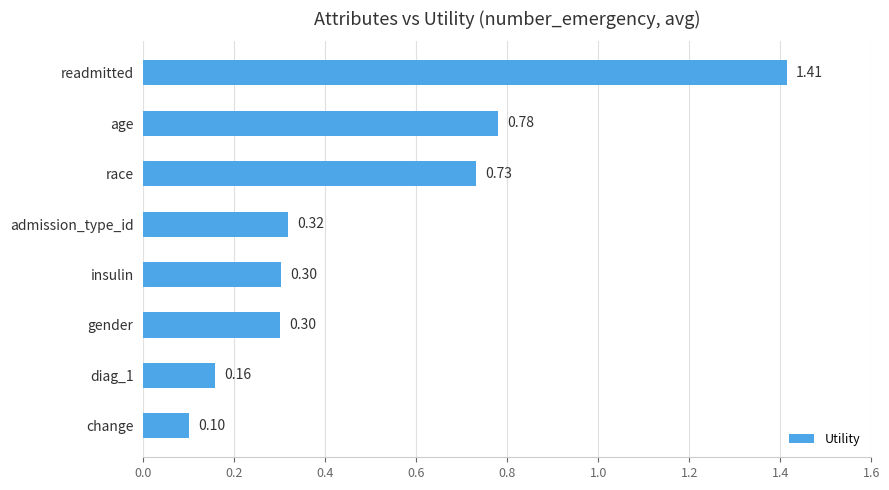

What is the change in value from diag_1 to admission_type_id?

+0.2